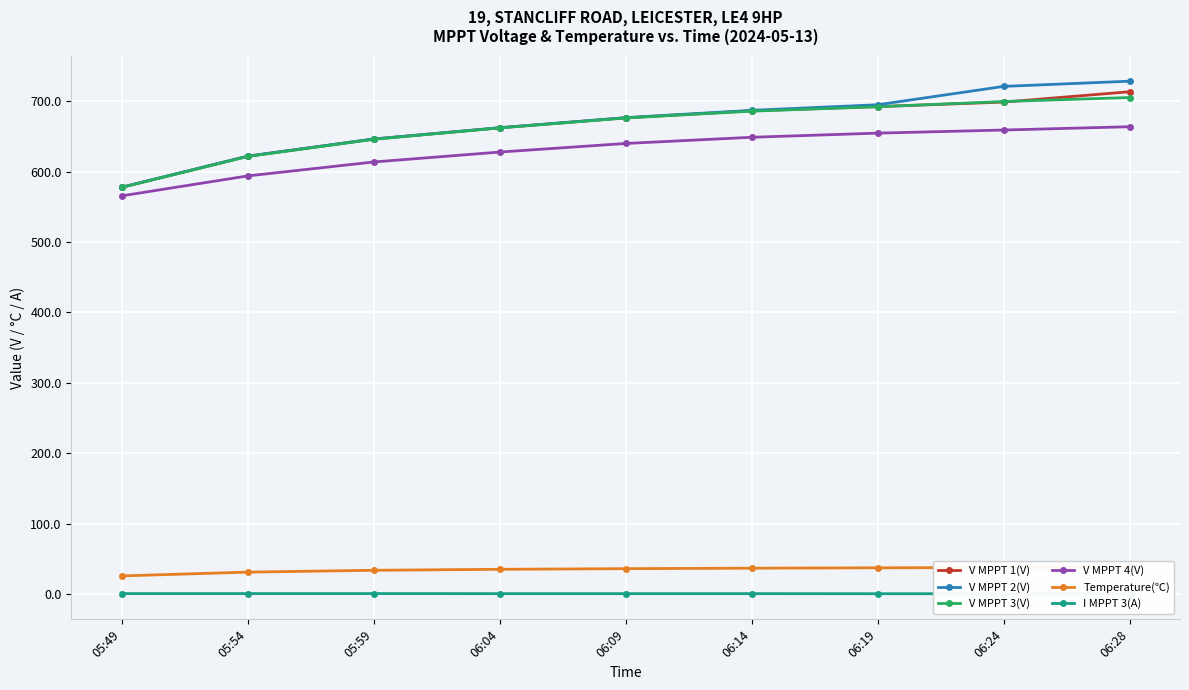

What is the lowest value of the V MPPT 2(V) series?

578.0